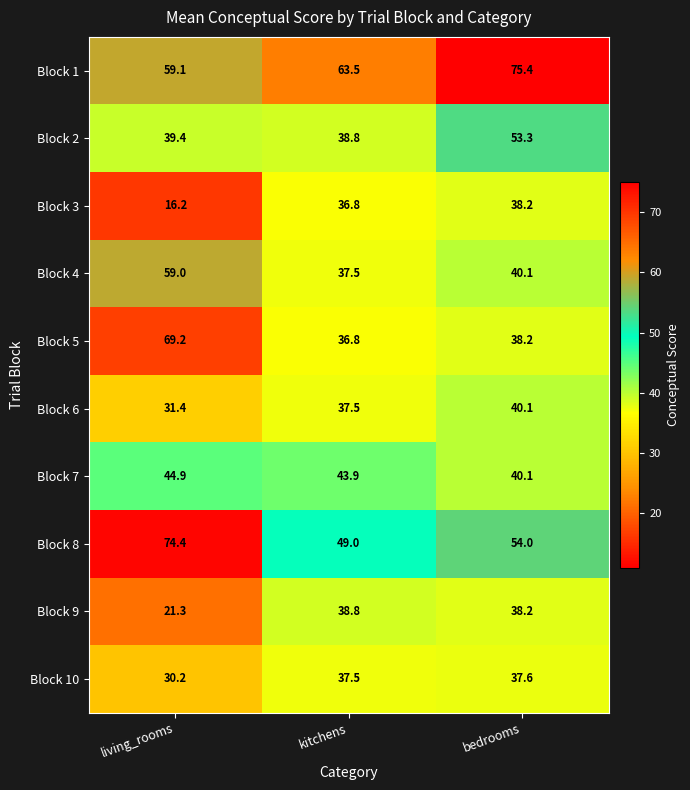

Reading left to right, what are all the values shown in this chart?

Block 1: 59.1	63.5	75.4
Block 2: 39.4	38.8	53.3
Block 3: 16.2	36.8	38.2
Block 4: 59.0	37.5	40.1
Block 5: 69.2	36.8	38.2
Block 6: 31.4	37.5	40.1
Block 7: 44.9	43.9	40.1
Block 8: 74.4	49.0	54.0
Block 9: 21.3	38.8	38.2
Block 10: 30.2	37.5	37.6